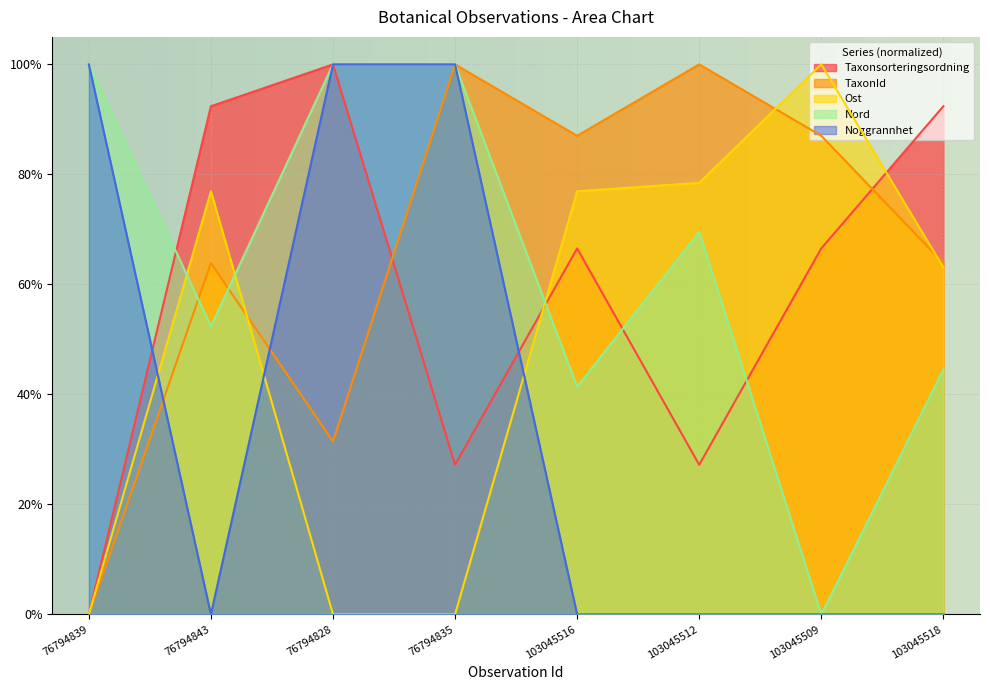

What are all the series names shown in the legend?

Taxonsorteringsordning, TaxonId, Ost, Nord, Noggrannhet